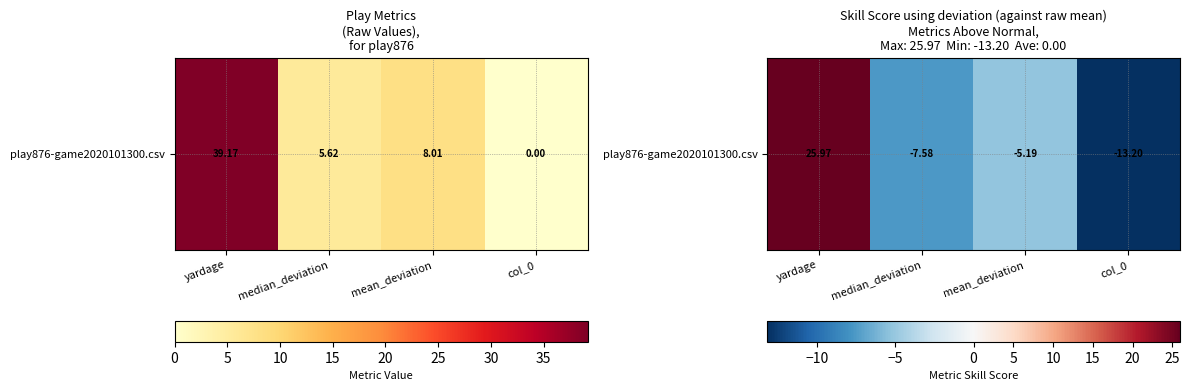

How many values exceed -5?

1